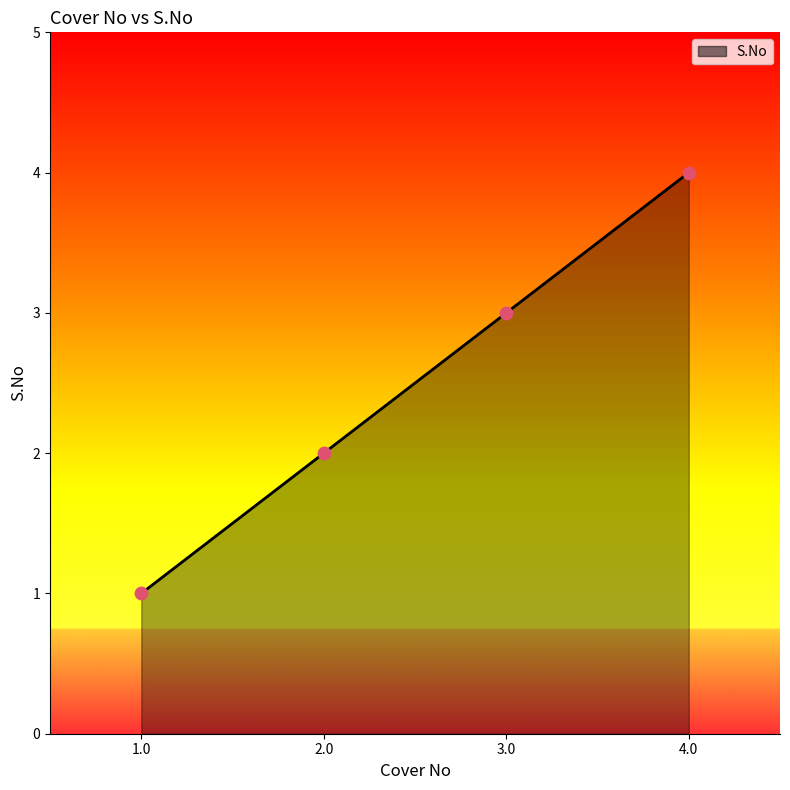

Which has a higher value, 2.0 or 3.0?

3.0